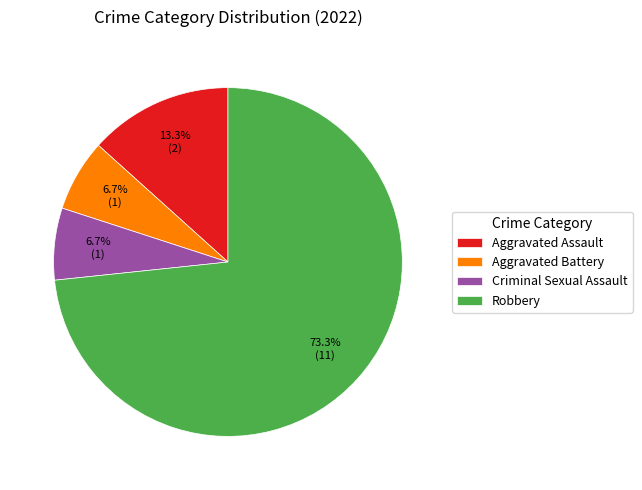

Which slice is the largest?

Robbery